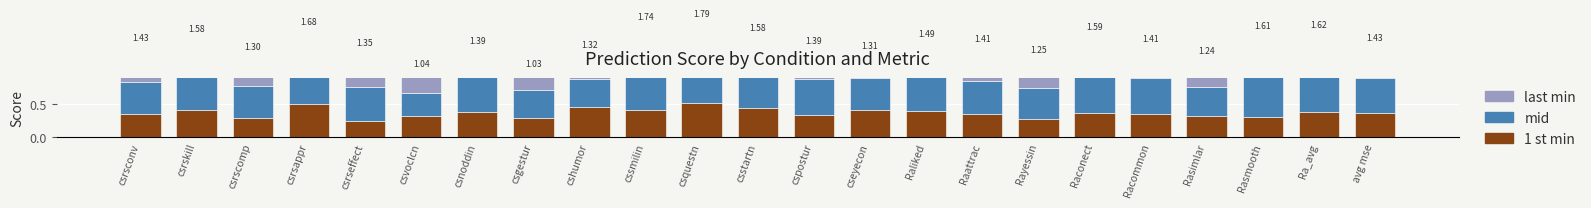

Which series has the largest total across all categories?

last min